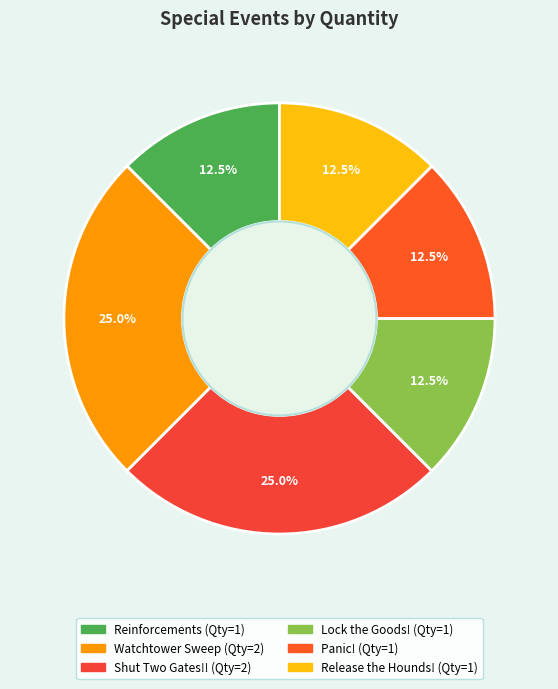

How many slices are in this pie chart?

6